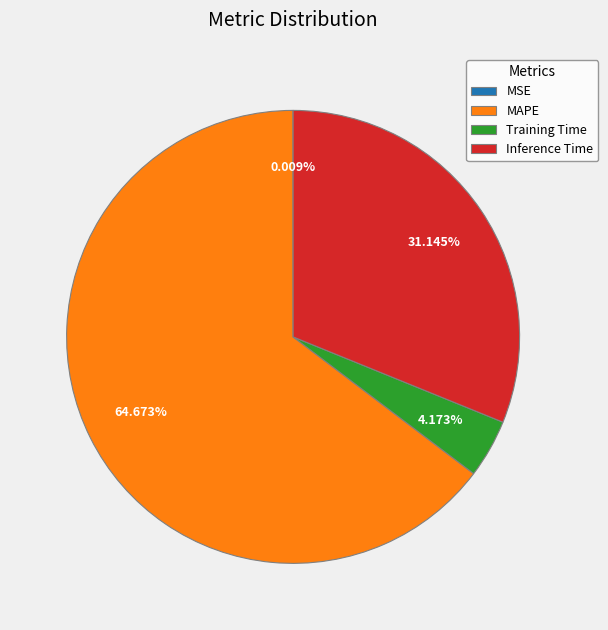

Between MAPE and Training Time, which is larger?

MAPE